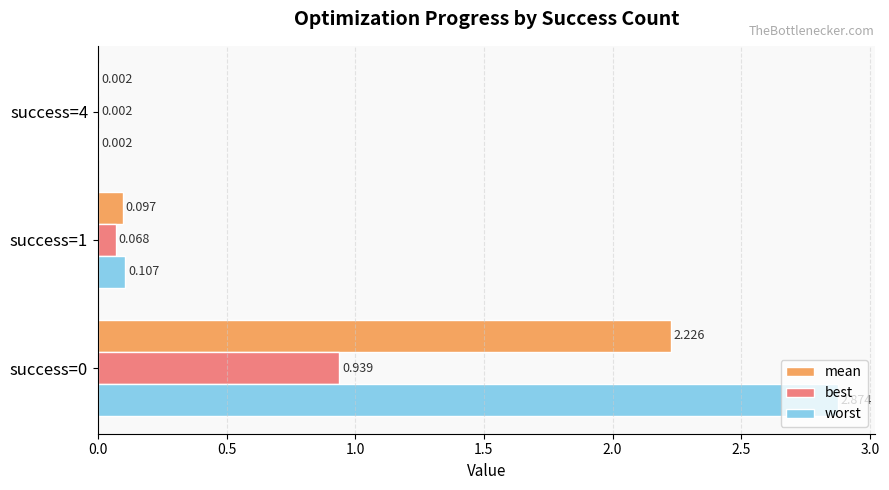

Which series changed the most between success=0 and success=4?

worst